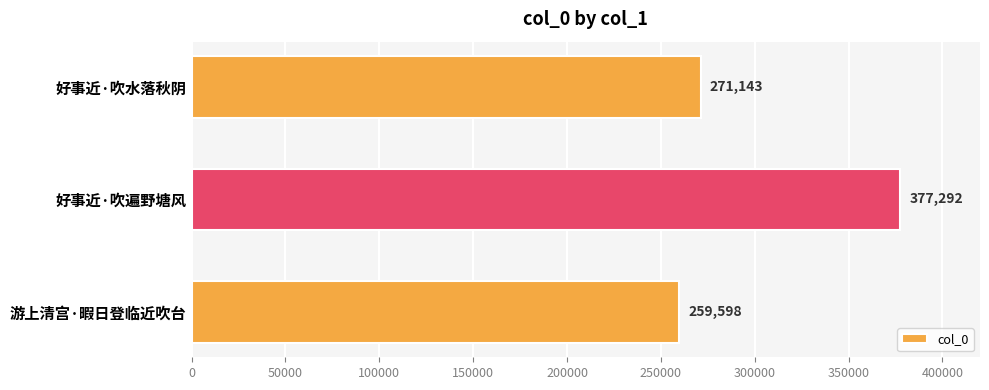

How many distinct data groups are displayed?

1